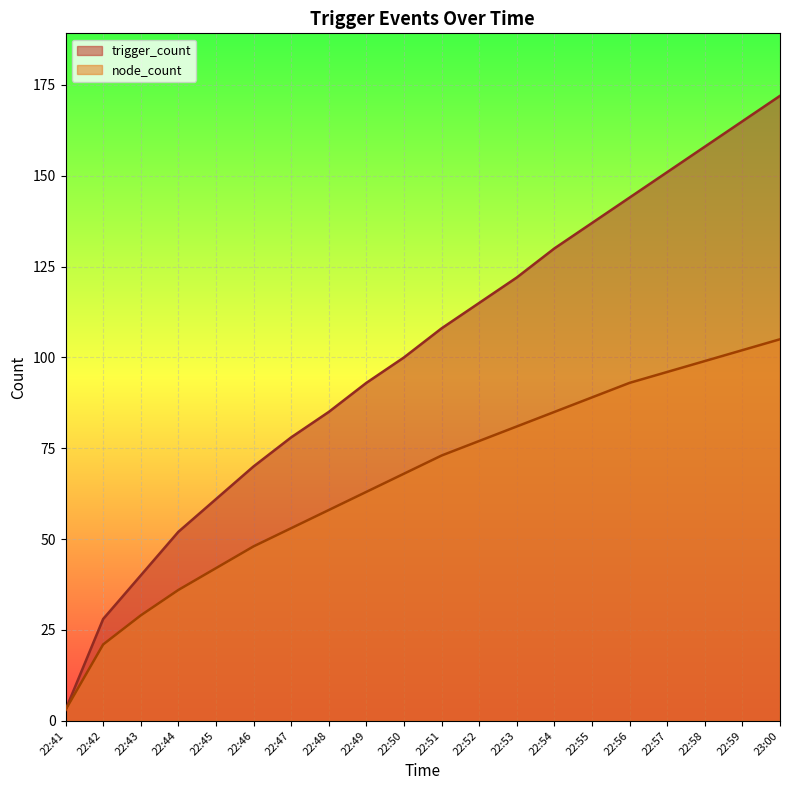

What is the value of the trigger_count point at the 4th from the left?

52